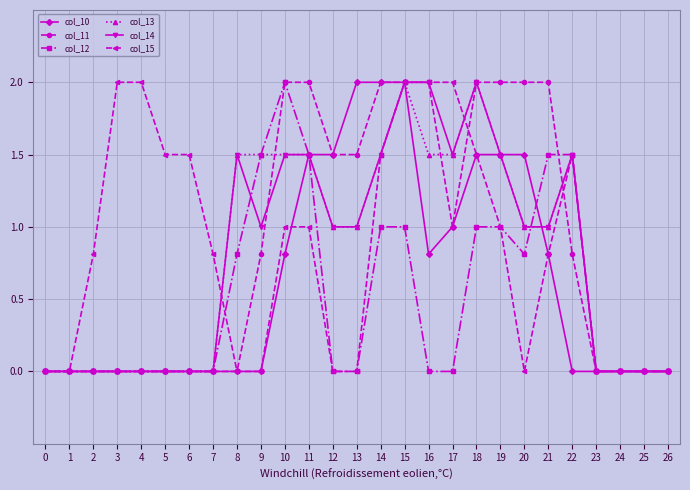

Does the chart display data point markers on the line(s)?

Yes